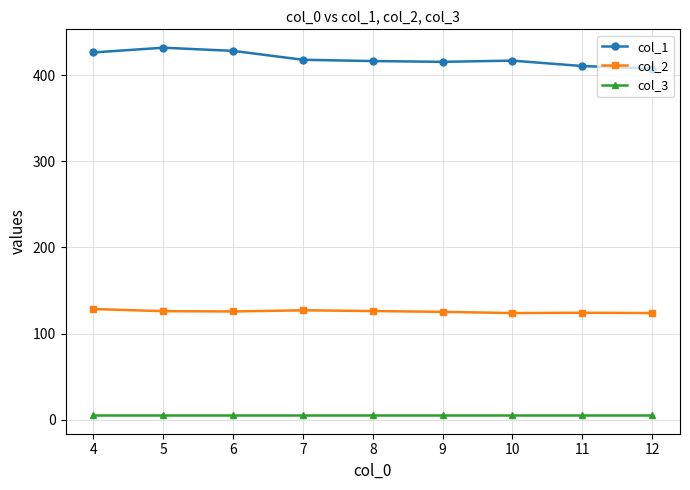

At which label does col_1 first exceed 417?

4